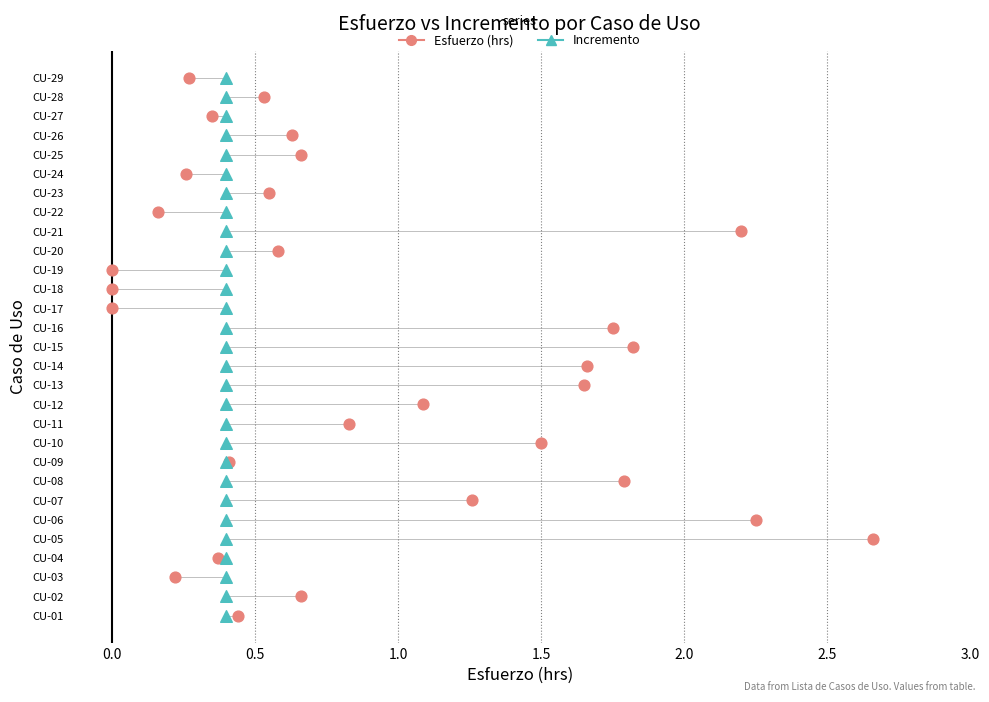

What are all the series names shown in the legend?

Esfuerzo (hrs), Incremento